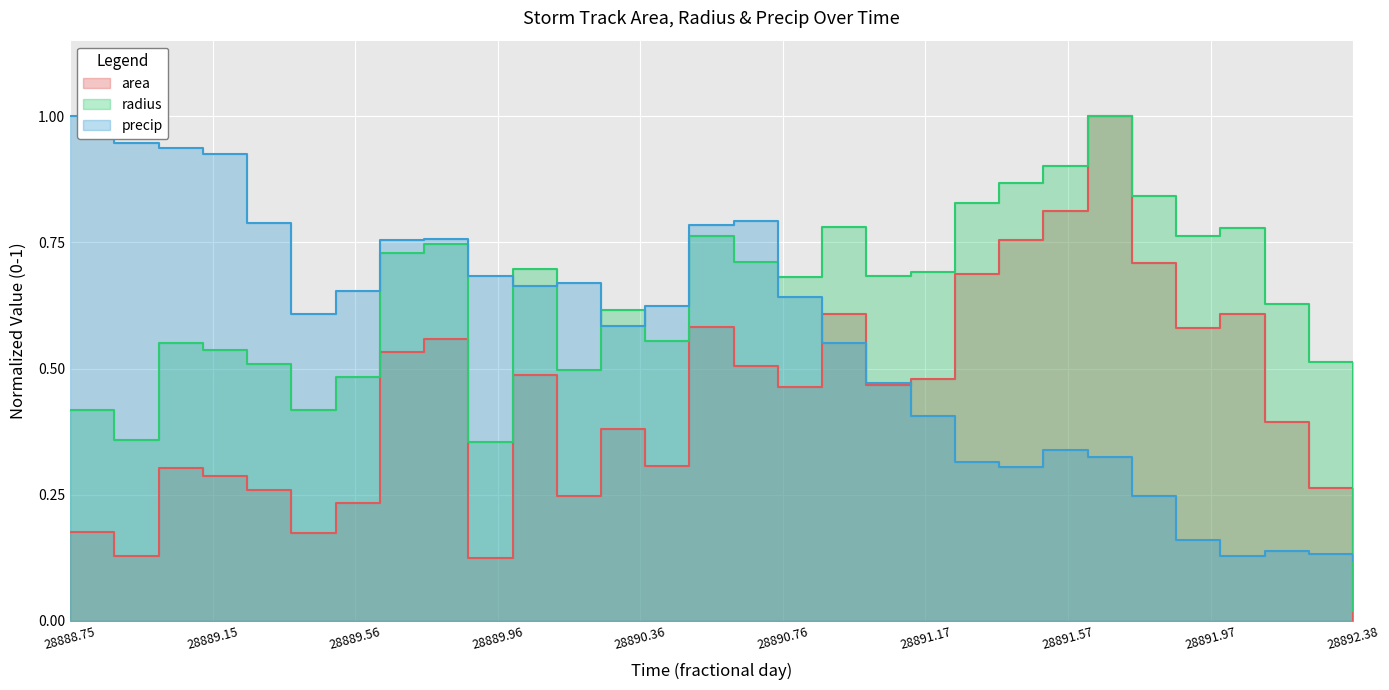

What is the sum of the radius values at 28888.875 and 28891.5?

1.3